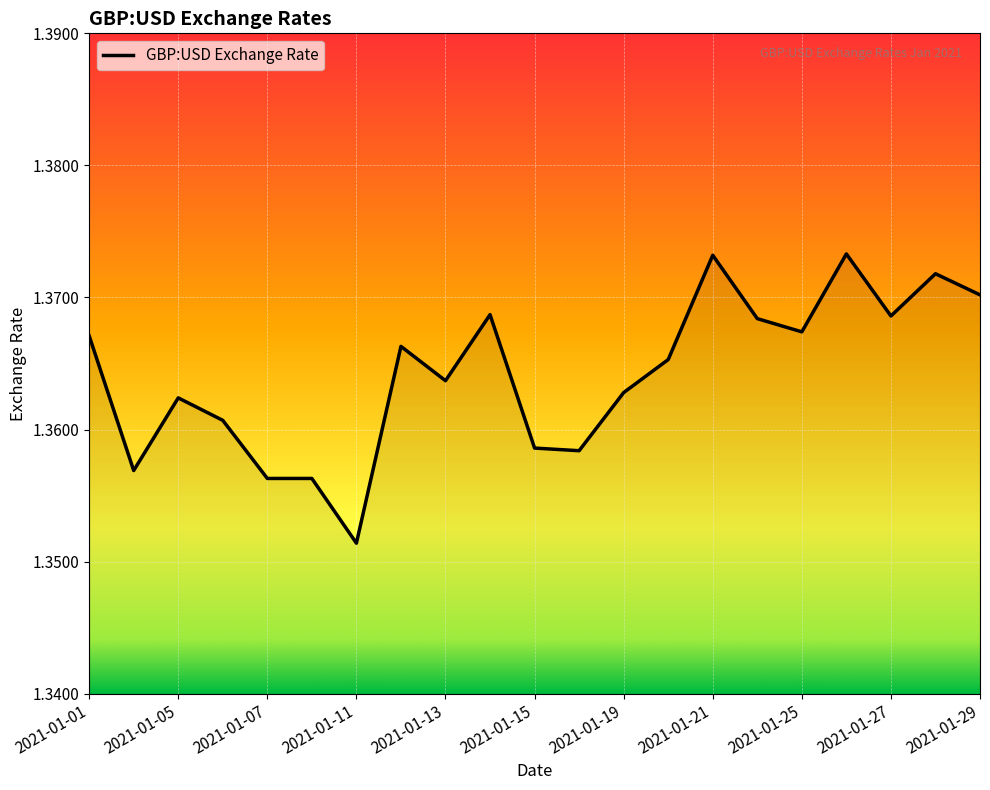

What is the sum of all values?

28.6